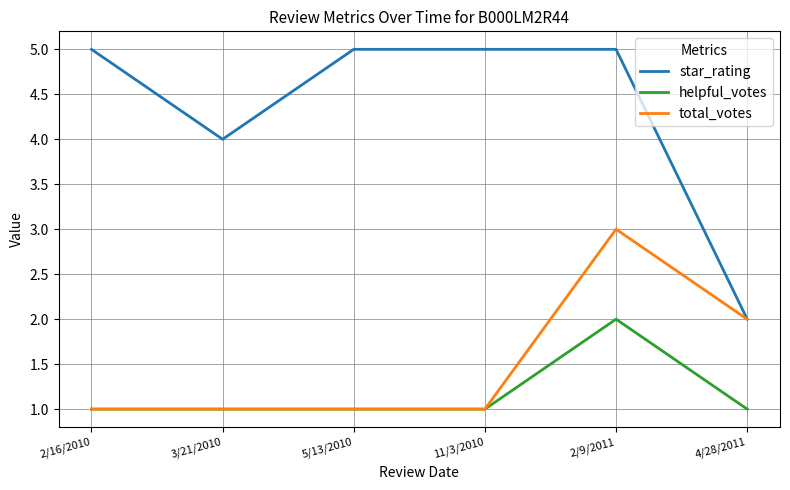

Reading left to right, extract all data points from this chart.

star_rating: 5	4	5	5	5	2
helpful_votes: 1	1	1	1	2	1
total_votes: 1	1	1	1	3	2